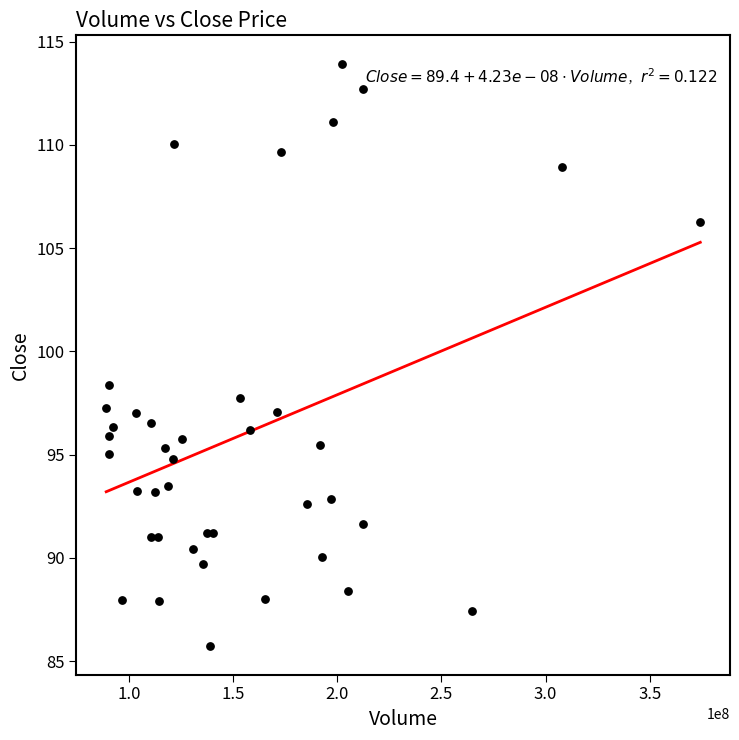

What Y value in the scatter plot is closest to 99?

98.4